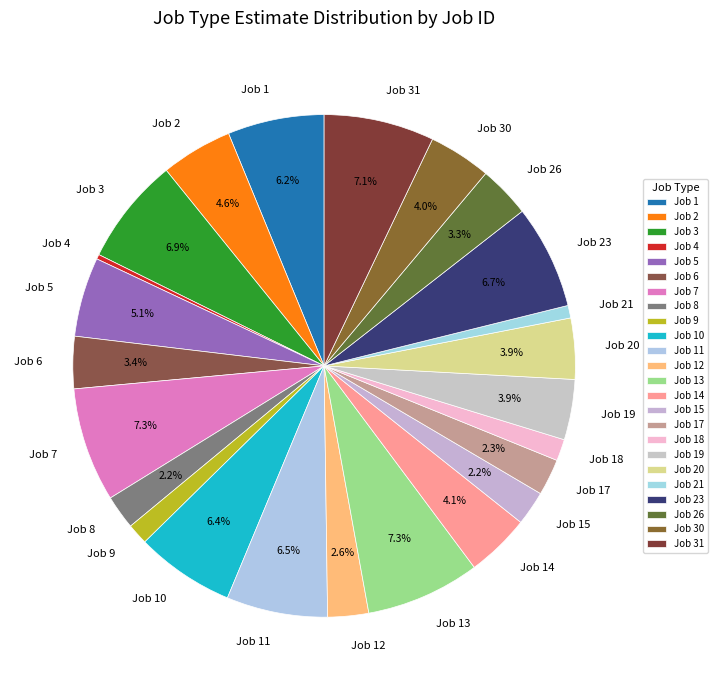

Between Job 11 and Job 17, which is larger?

Job 11